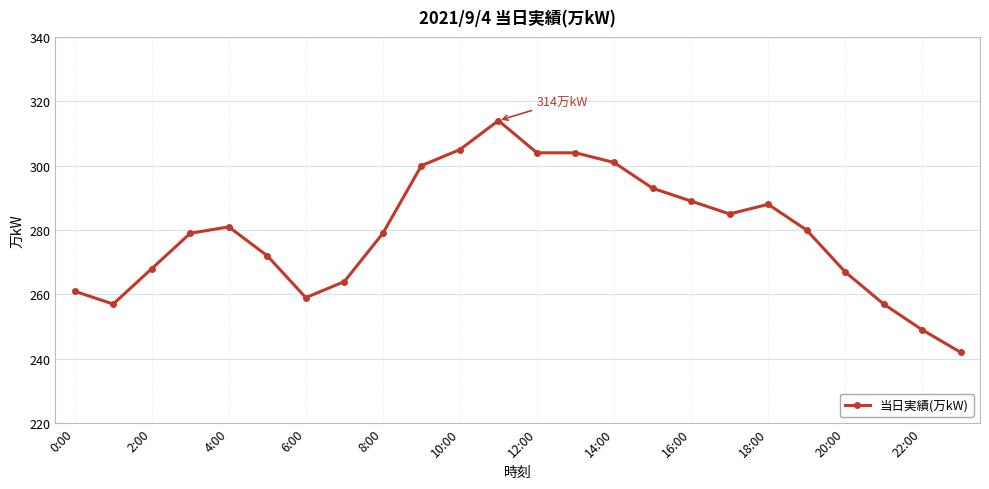

What is the smallest value displayed?

242